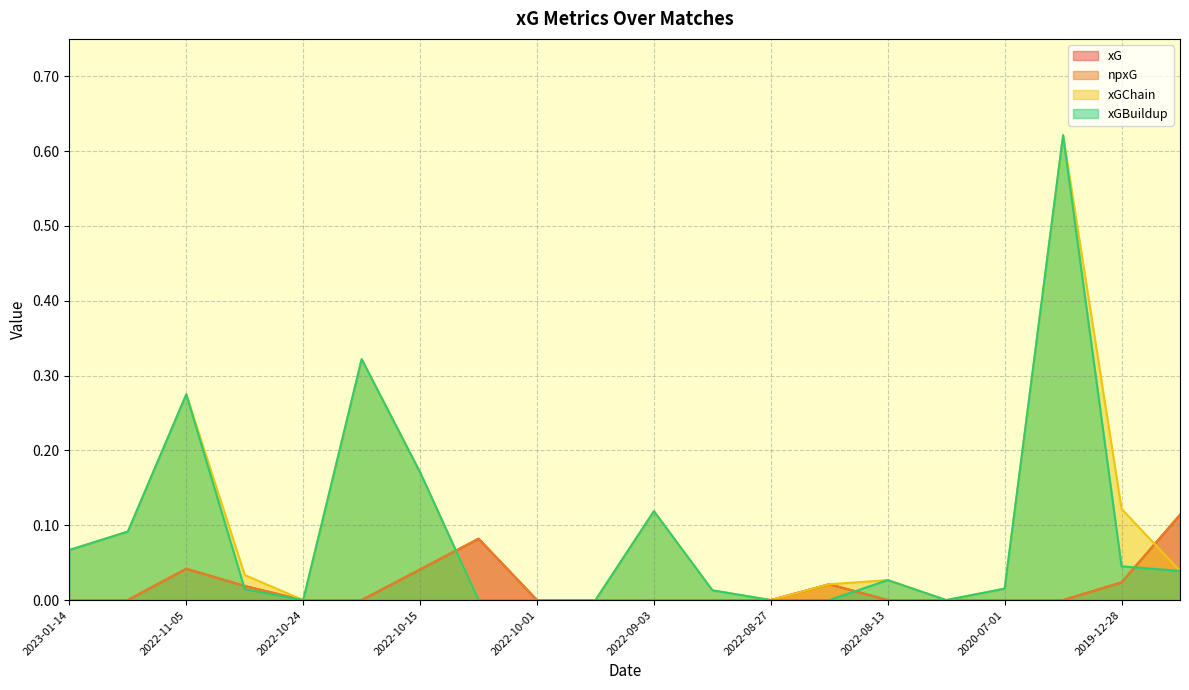

How many interior local valleys does the xGChain series have?

3